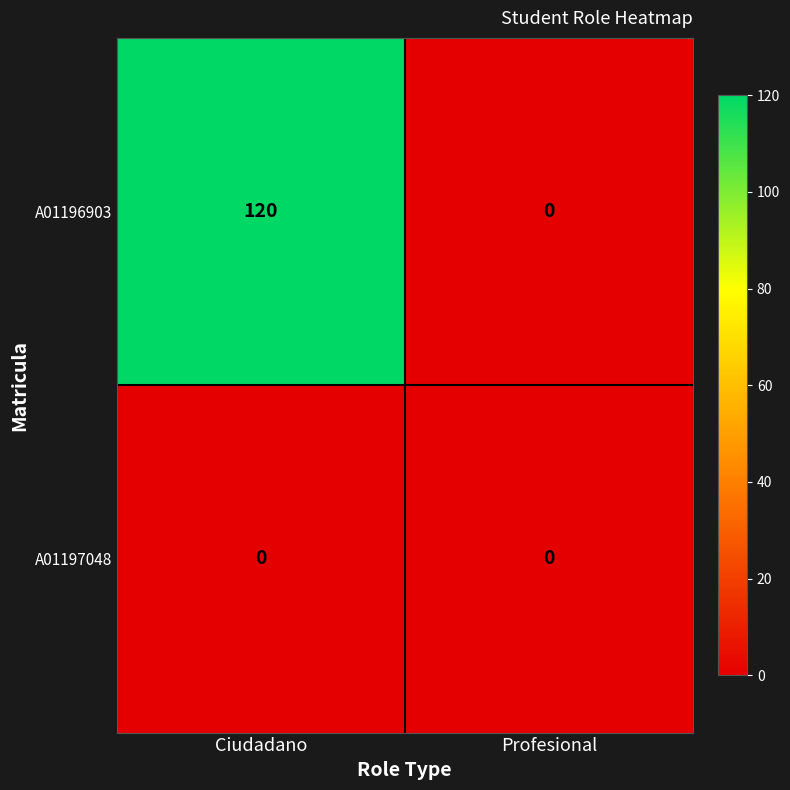

Which series has the largest total across all categories?

A01196903